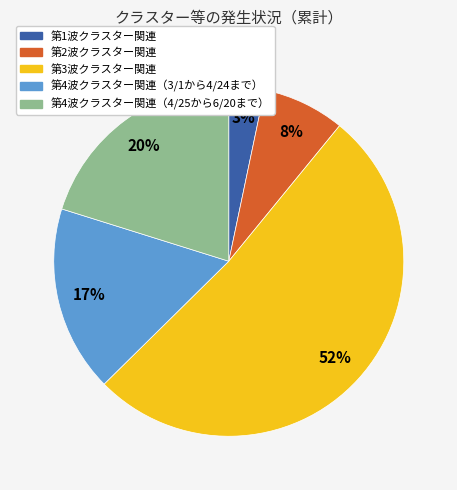

Rank the categories by value from highest to lowest.

第3波クラスター関連, 第4波クラスター関連（4/25から6/20まで）, 第4波クラスター関連（3/1から4/24まで）, 第2波クラスター関連, 第1波クラスター関連